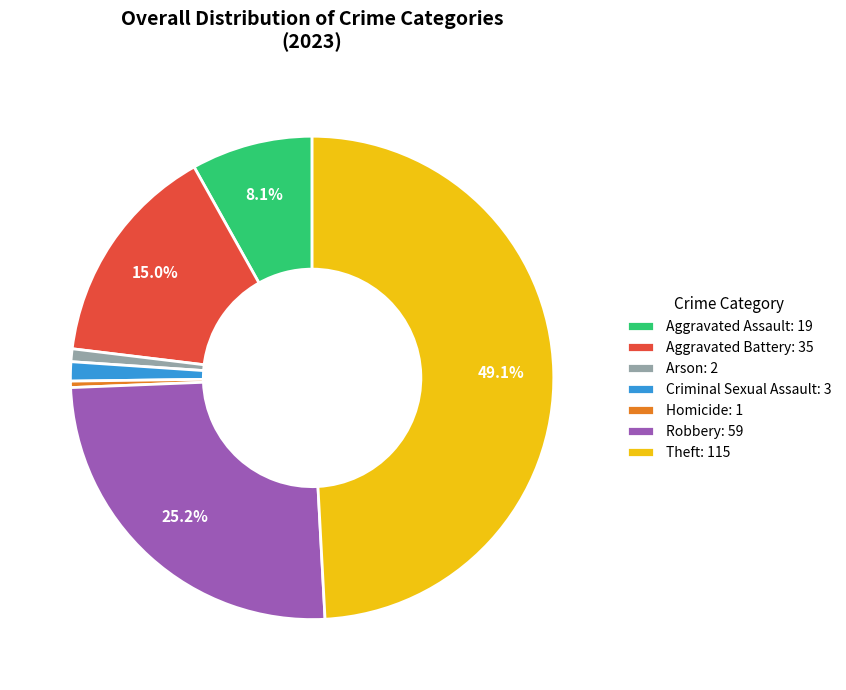

Is there a majority slice in this chart?

No